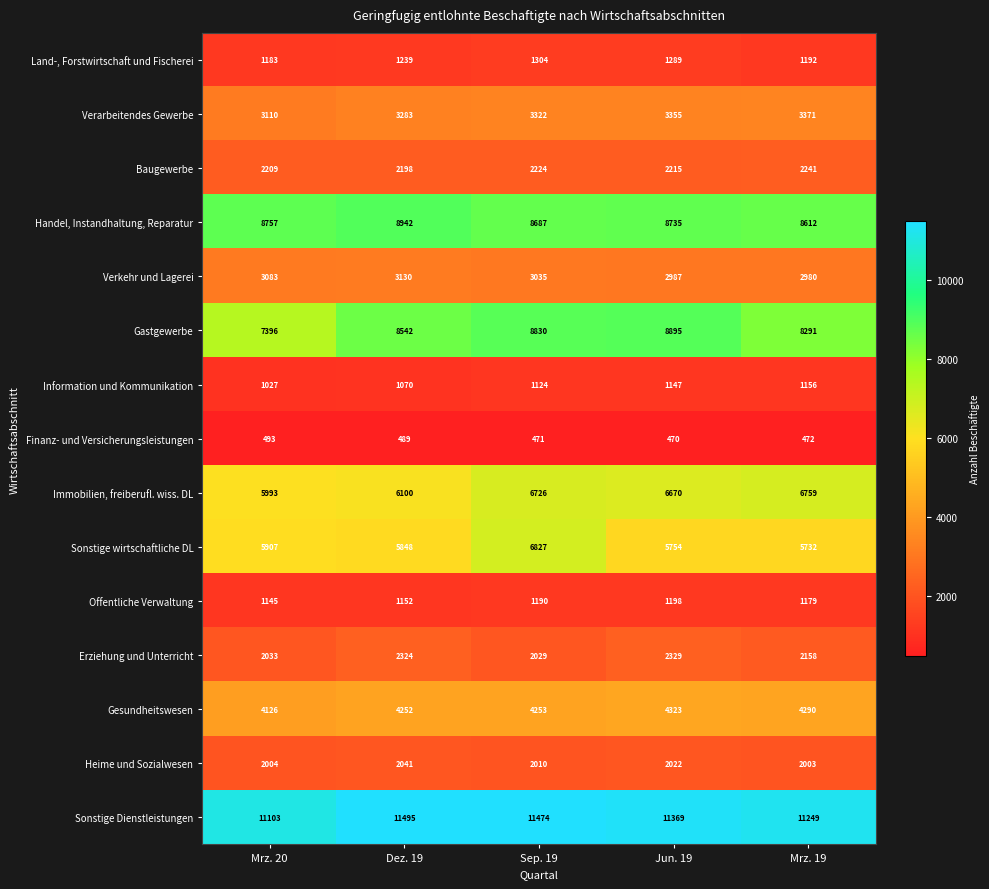

Read the Sonstige wirtschaftliche DL value at Sep. 19.

6827